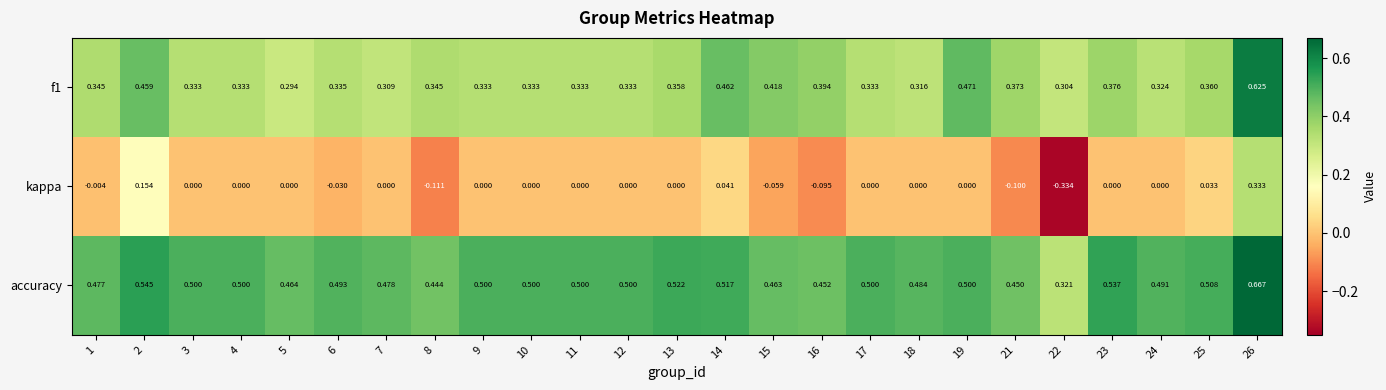

Rank the series at 16 from lowest to highest value.

kappa, f1, accuracy